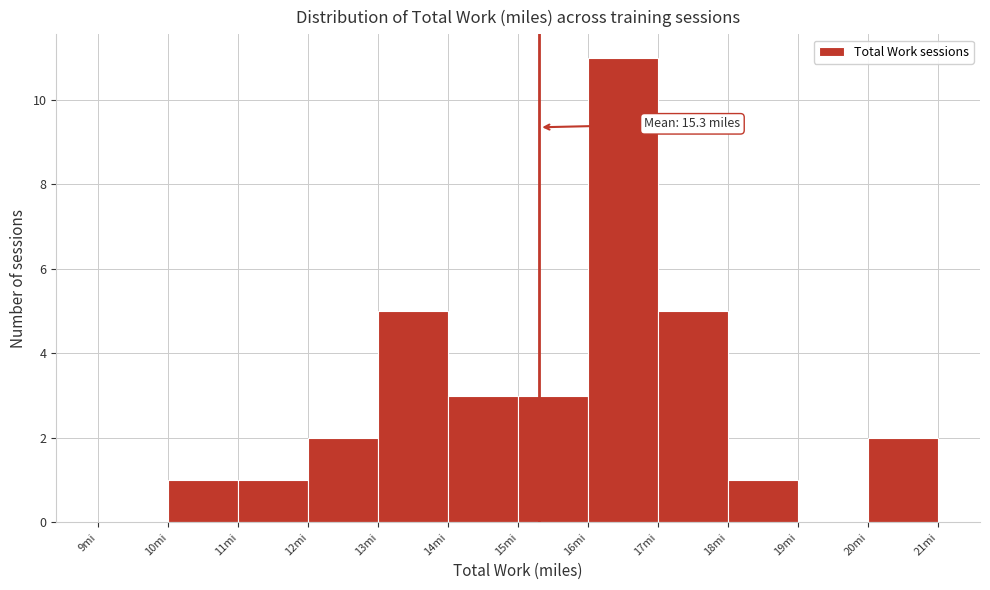

Over which range of the x-axis is the bar tallest?

16 to 17